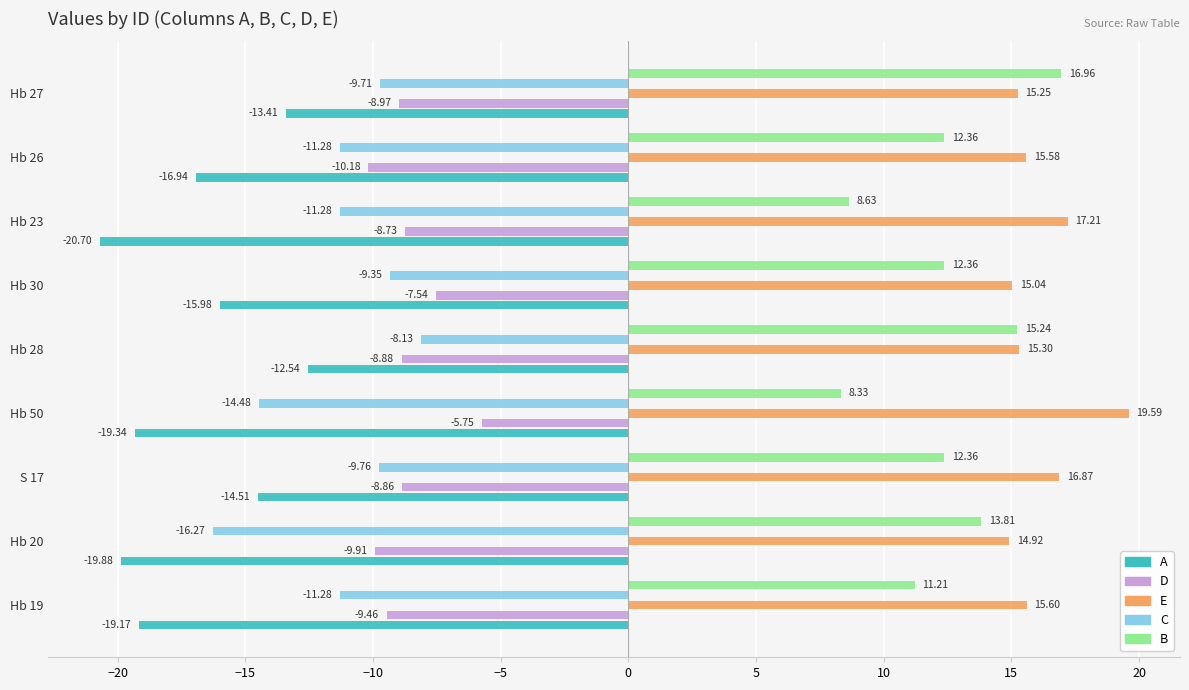

Which series has the largest range (max minus min)?

B